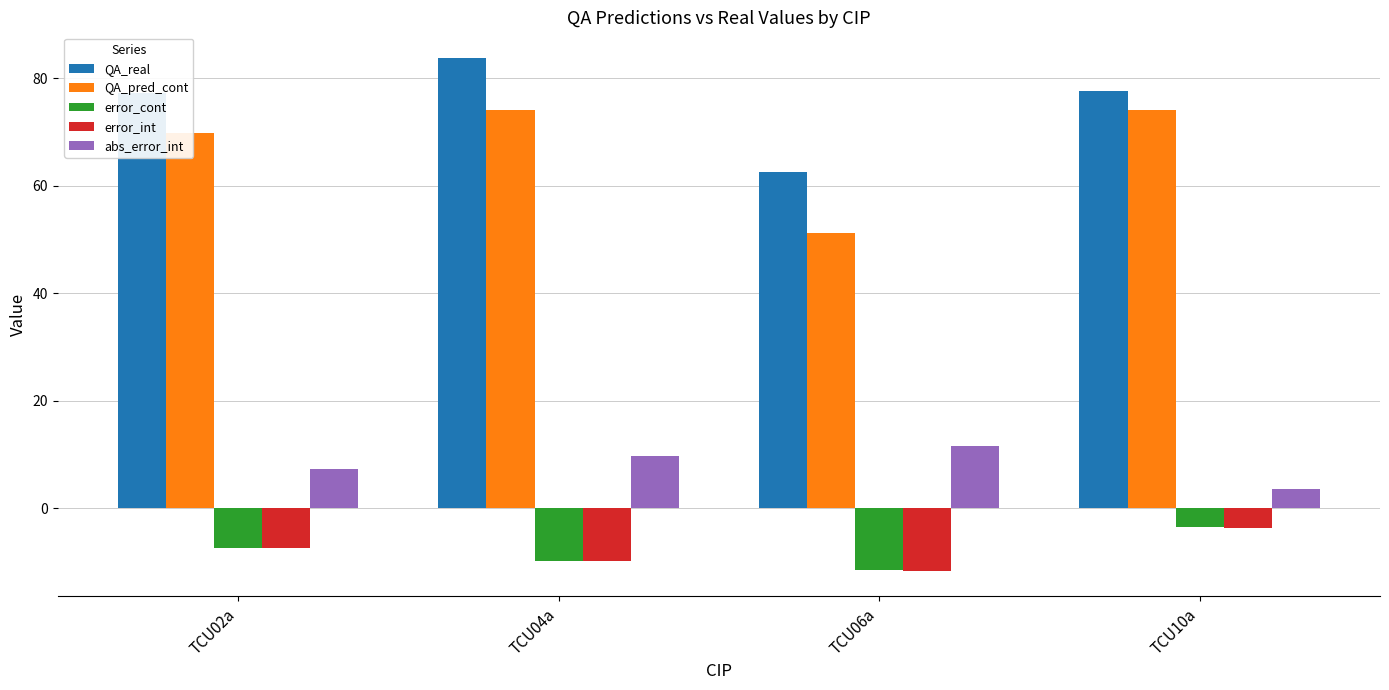

What is the total value across all series at TCU06a?

102.3